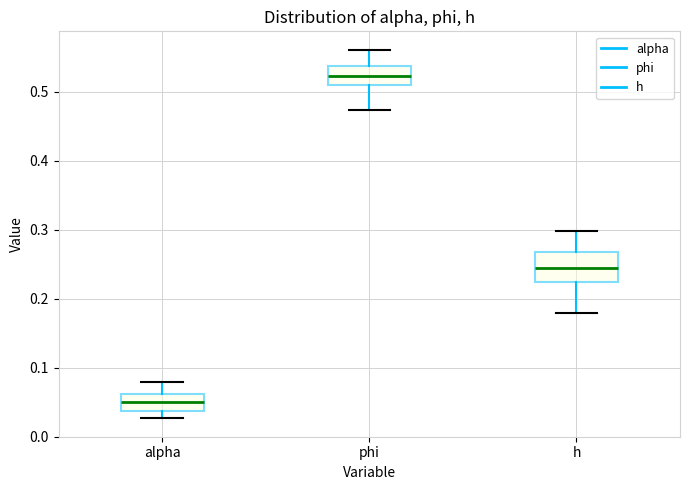

Which box has the lowest median line?

alpha